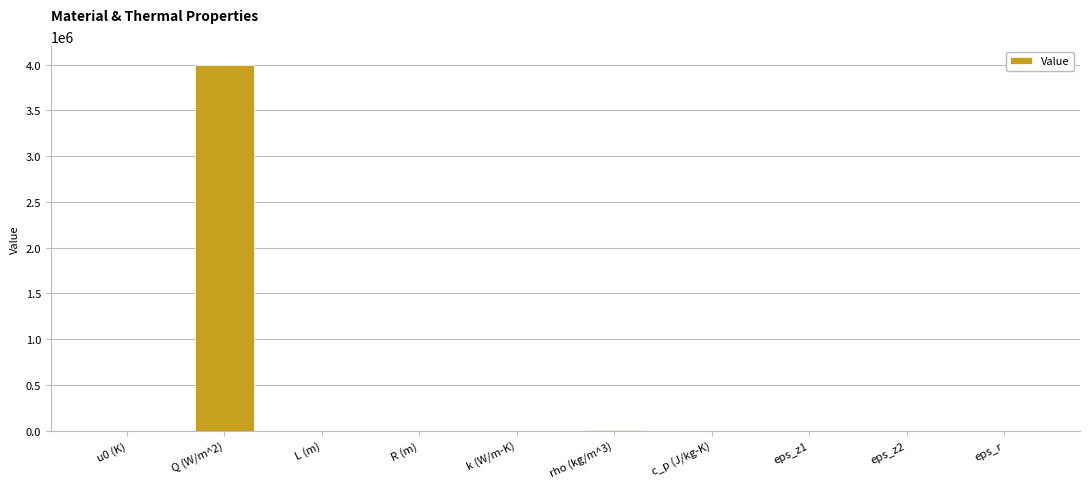

Which label corresponds to the largest value in the chart?

Q (W/m^2)